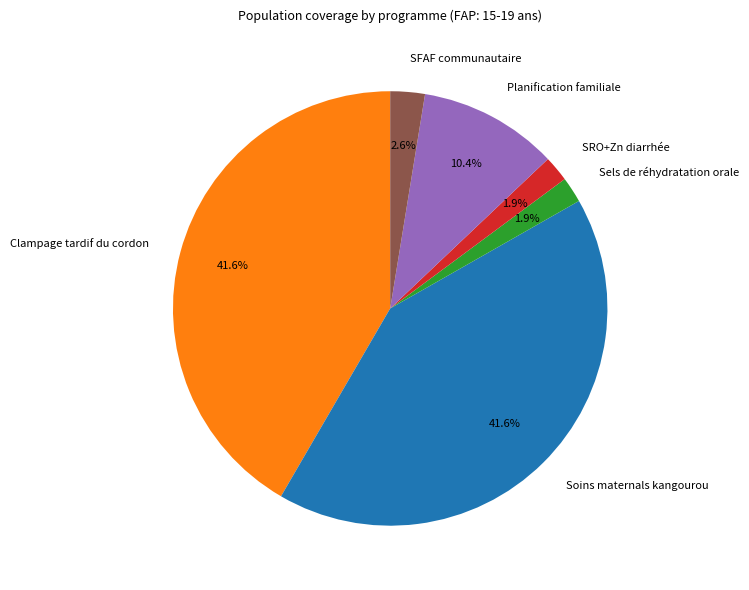

Is there any slice that represents more than half of the pie?

No